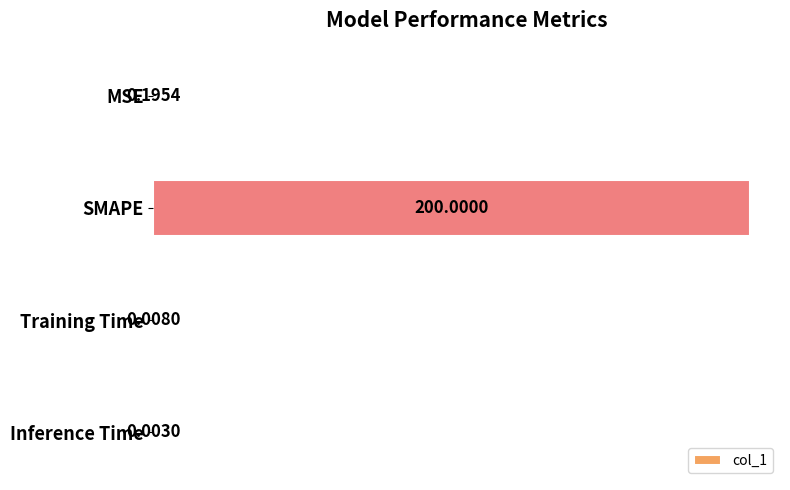

What is the change in value from SMAPE to Inference Time?

-200.0